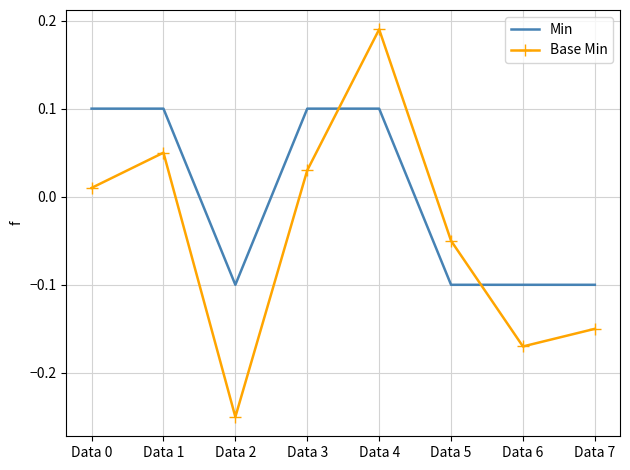

List the series in order of their peak value, lowest first.

Min, Base Min